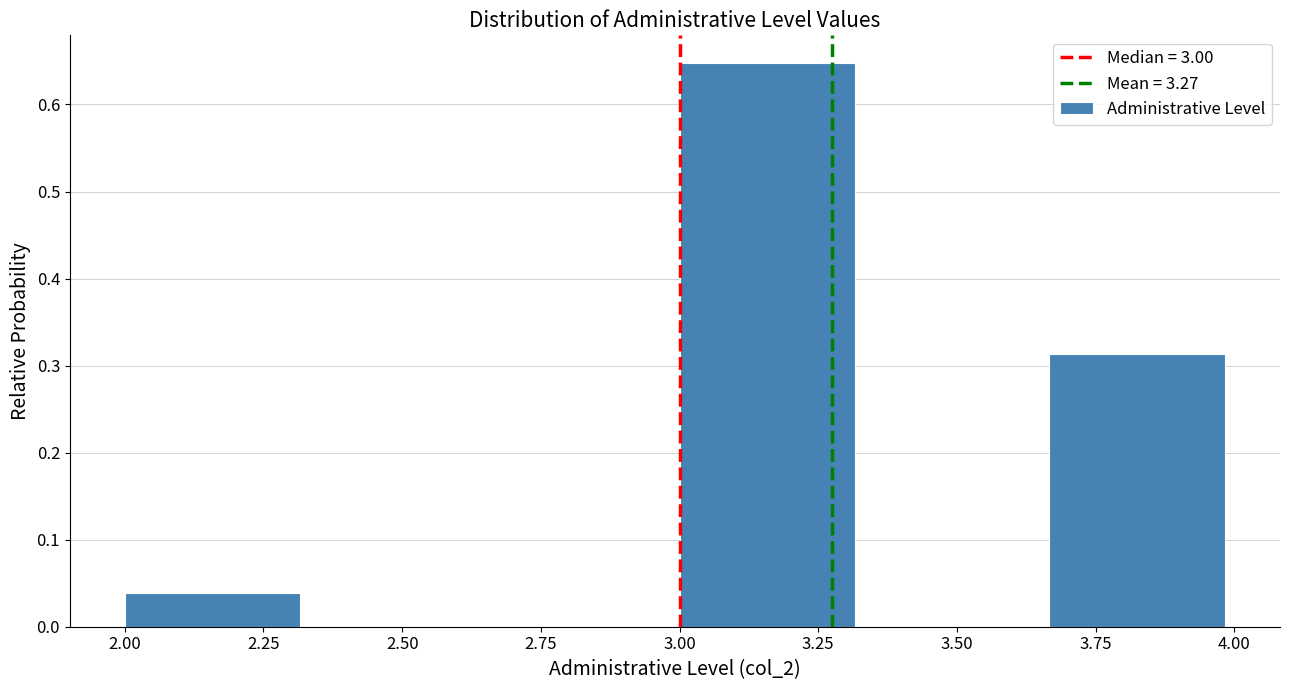

Reading left to right, list every bar in this chart as the range it spans on the x-axis followed by its height. Neither the bar edges nor the heights are printed on the chart, so give them approximately, as read against the axes.

2.00 to 2.35: 0.04
2.35 to 2.65: 0
2.65 to 3.00: 0
3.00 to 3.35: 0.65
3.35 to 3.65: 0
3.65 to 4.00: 0.31